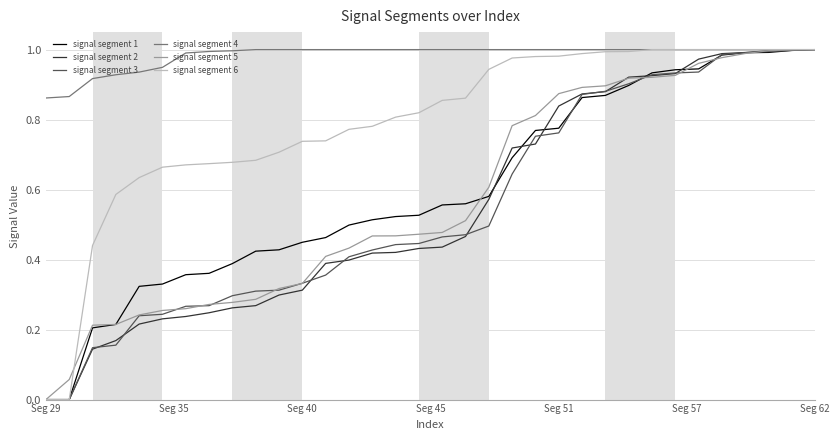

Which series has the largest total across all categories?

signal segment 4